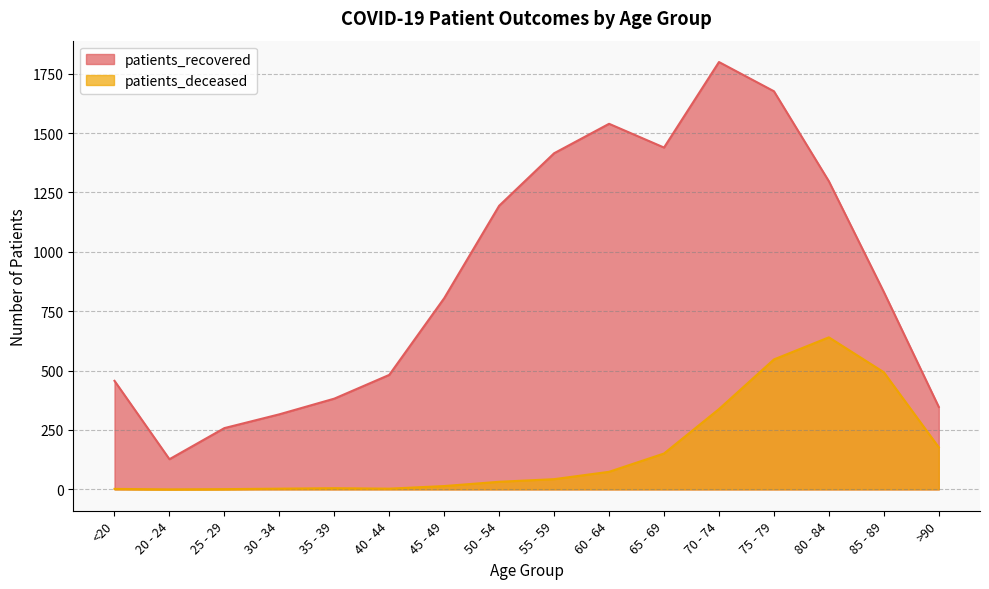

Rank the categories by patients_recovered value from lowest to highest.

20 - 24, 25 - 29, 30 - 34, >90, 35 - 39, <20, 40 - 44, 45 - 49, 85 - 89, 50 - 54, 80 - 84, 55 - 59, 65 - 69, 60 - 64, 75 - 79, 70 - 74